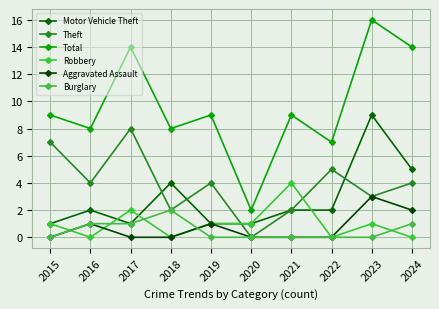

Is it true that Aggravated Assault equals 0 at 2020?

True